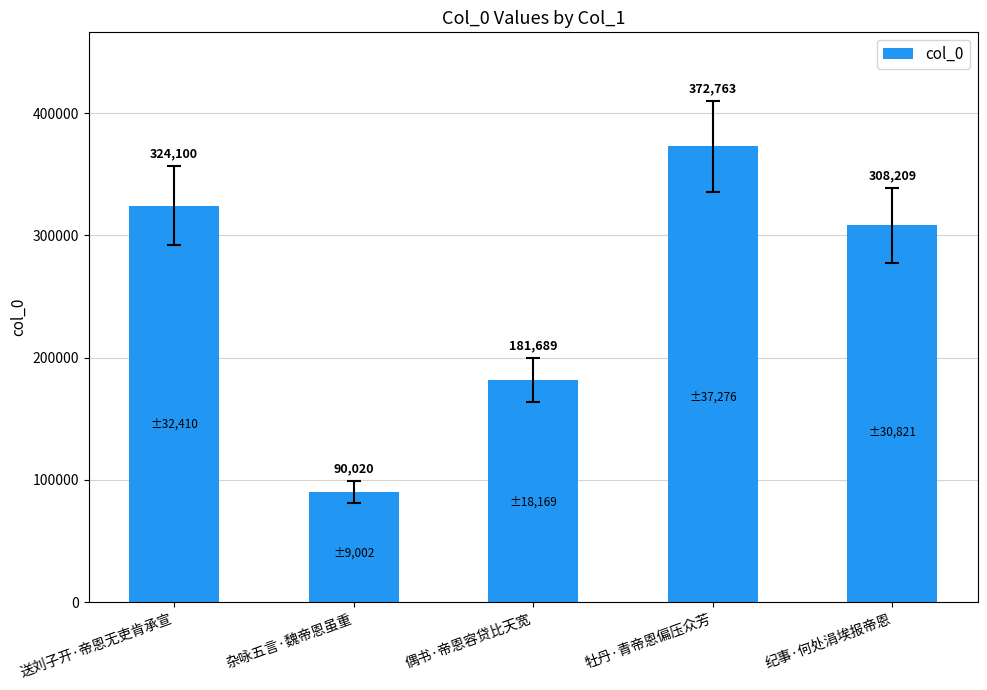

What value does the data have at 牡丹·青帝恩偏压众芳, to the nearest 10?

372760